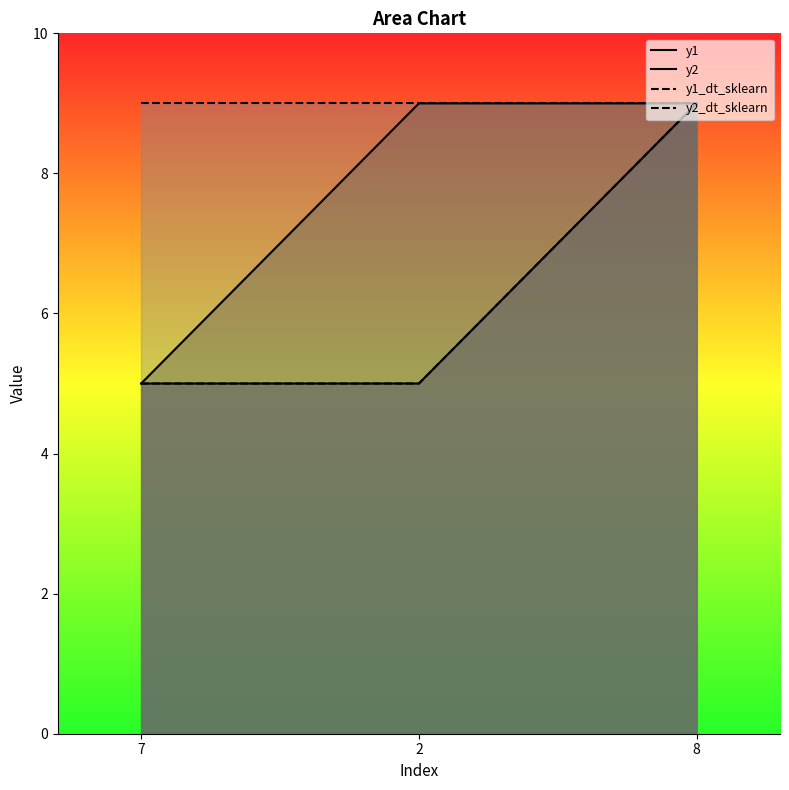

What are all the series names shown in the legend?

y1, y2, y1_dt_sklearn, y2_dt_sklearn